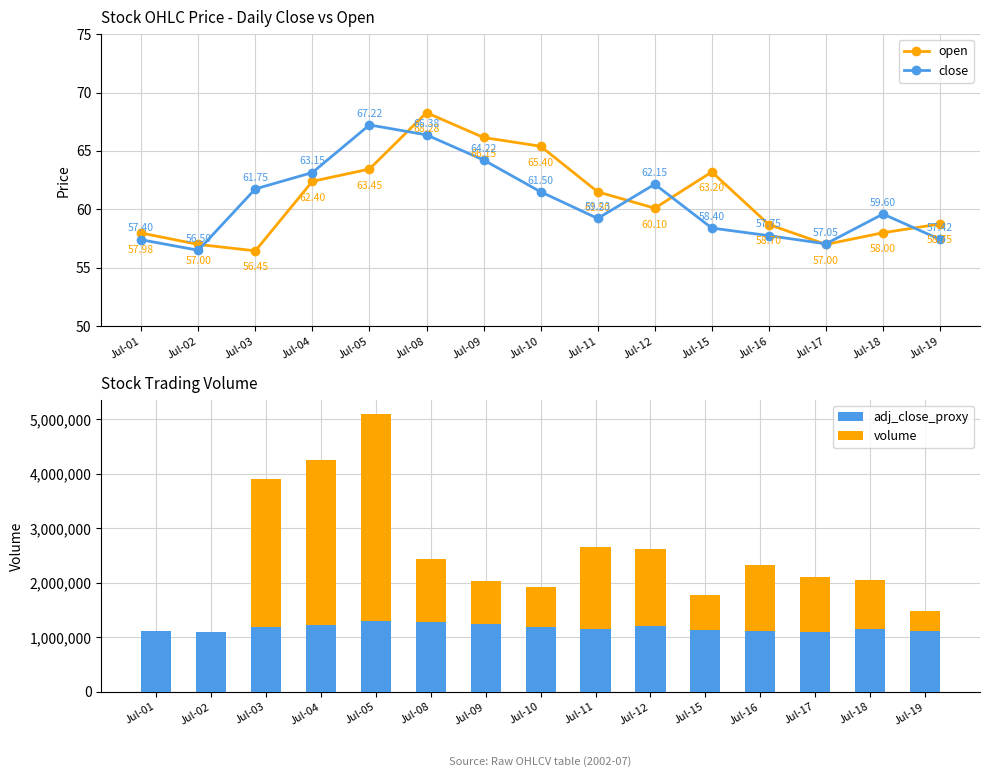

The volume series shows 1517340.0 at Jul-11. True or false?

True